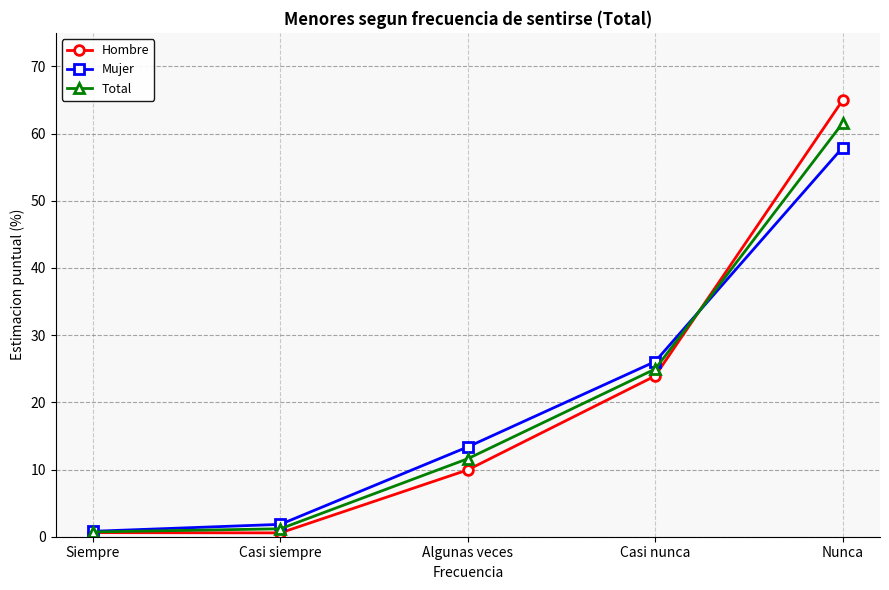

How many data points in Hombre are less than 9?

2